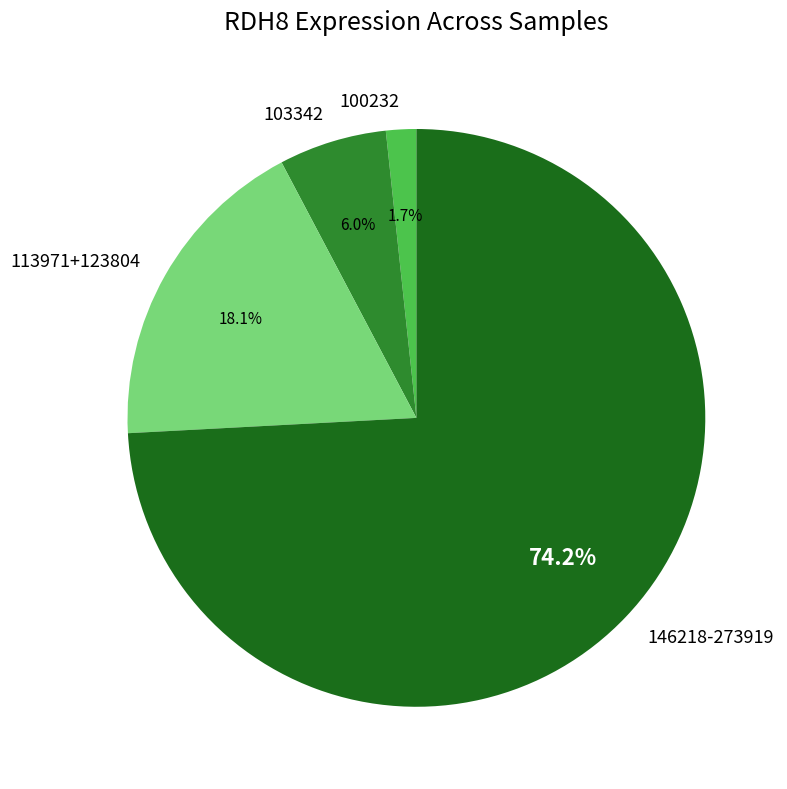

How many slices are in this pie chart?

4